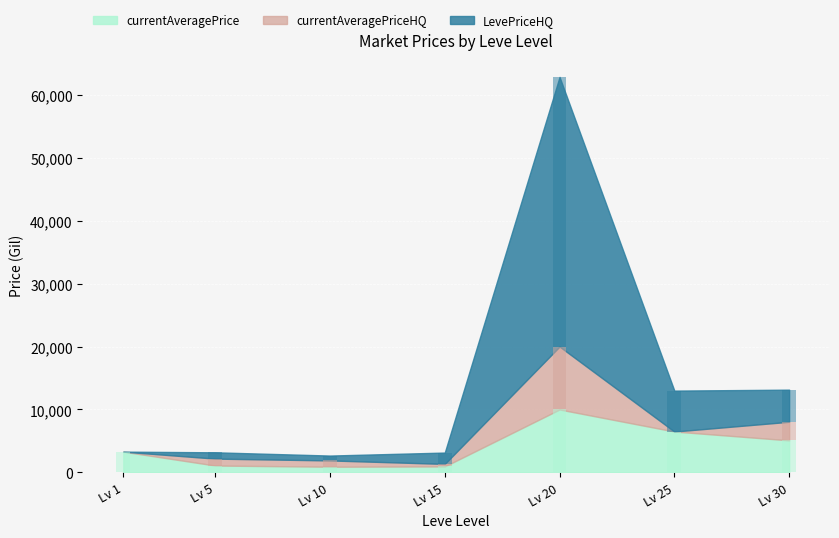

At which category is the sum across all series the highest?

Lv 20